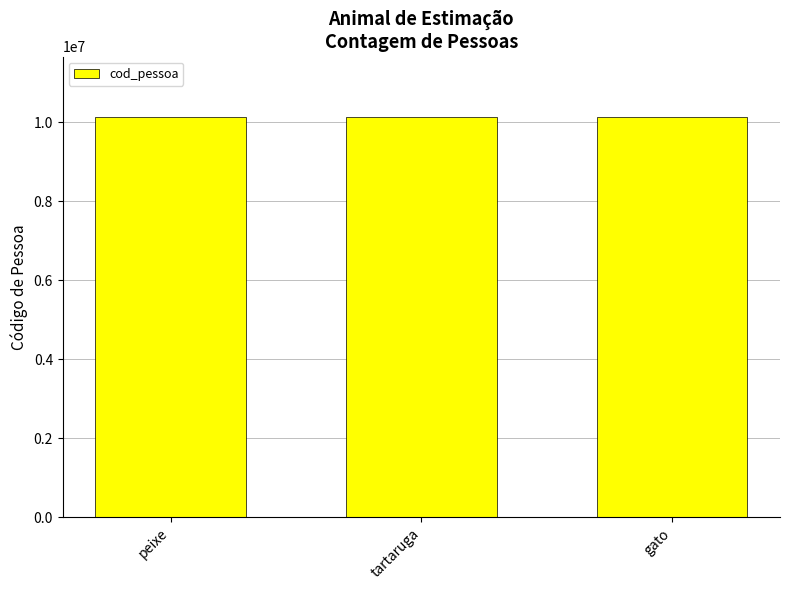

The value at gato is 3792703. True or false?

False